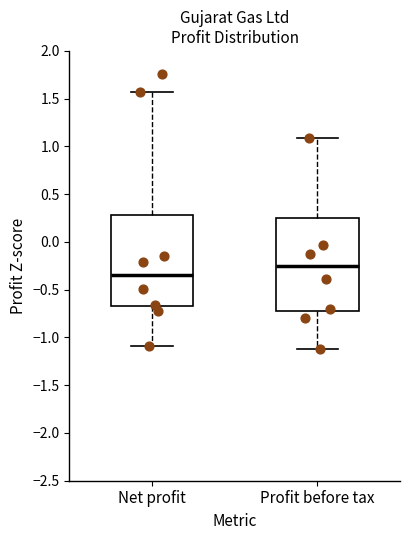

Where is the upper edge of the box for Profit before tax on the y-axis? The values are not printed on the chart, so give them approximately, as read against the axis.

0.25